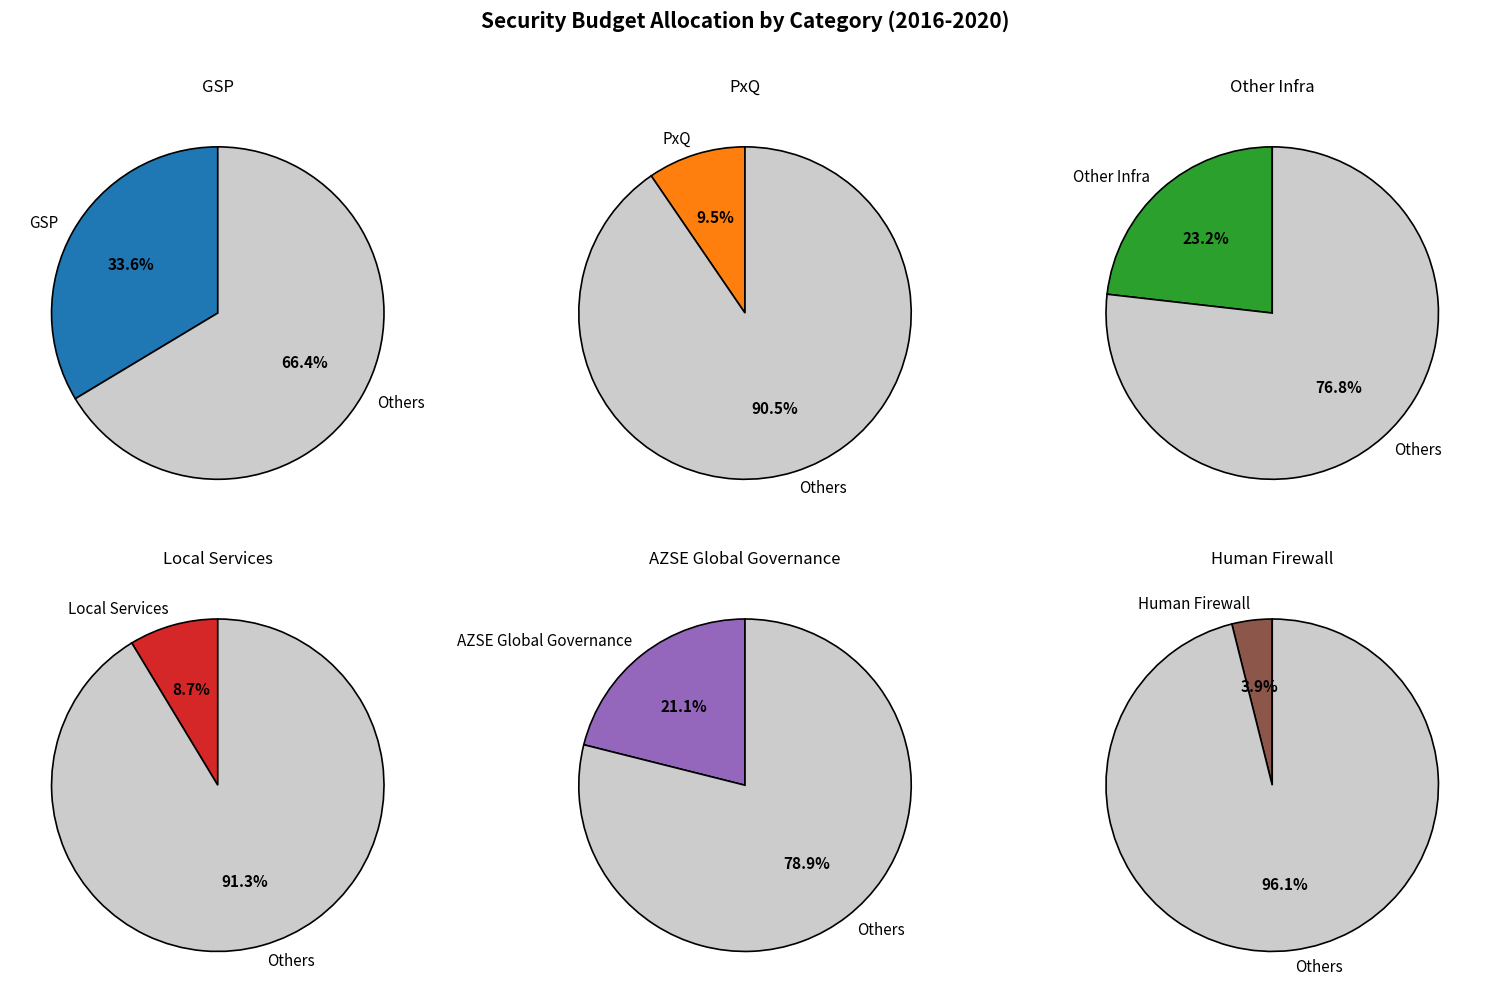

Does any single category account for the majority?

No